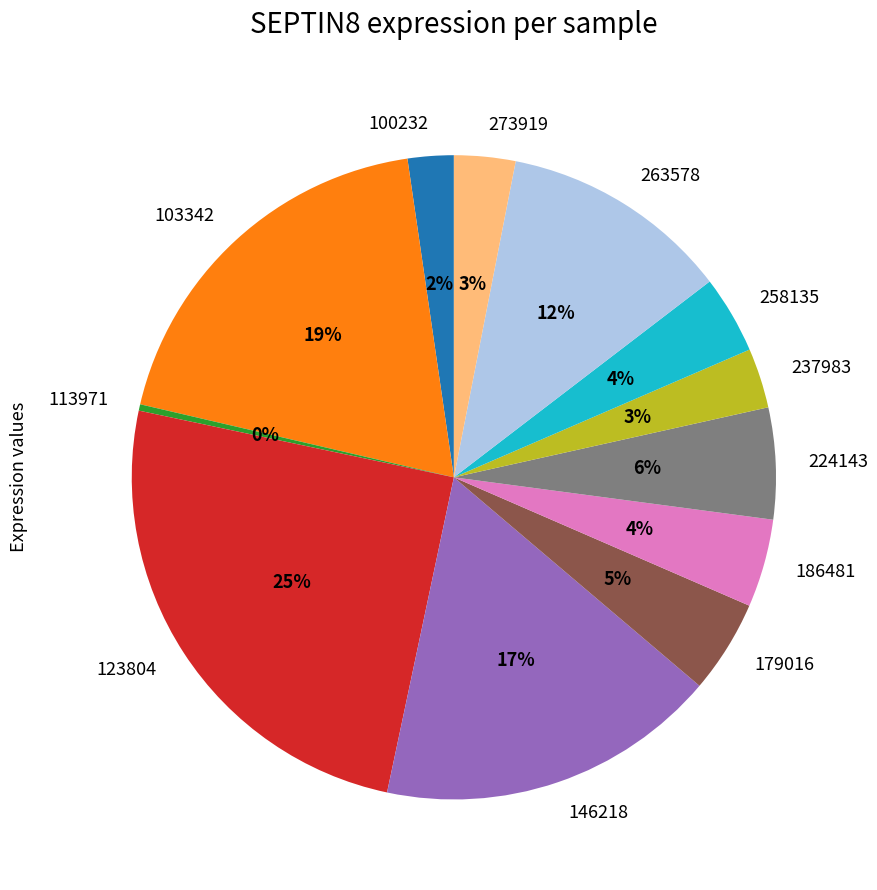

Between 146218 and 123804, which is larger?

123804